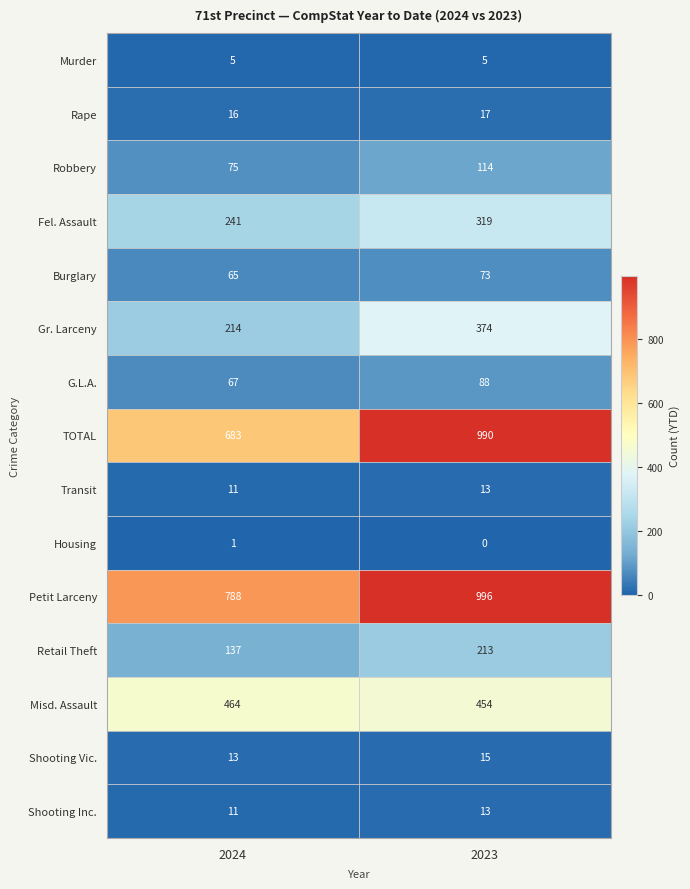

Rank the categories by Gr. Larceny value from highest to lowest.

2023, 2024